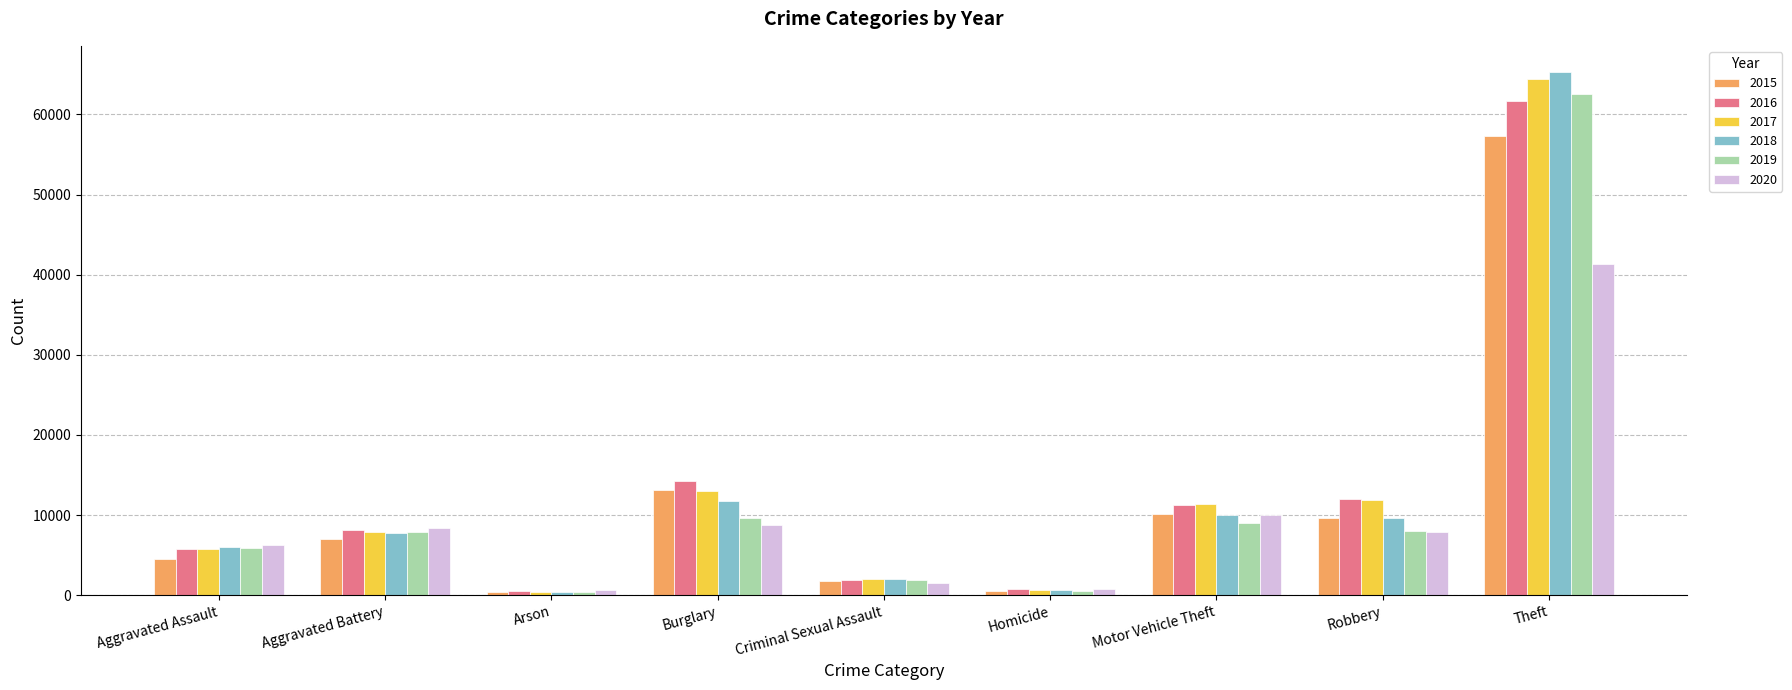

What are all the series names shown in the legend?

2015, 2016, 2017, 2018, 2019, 2020